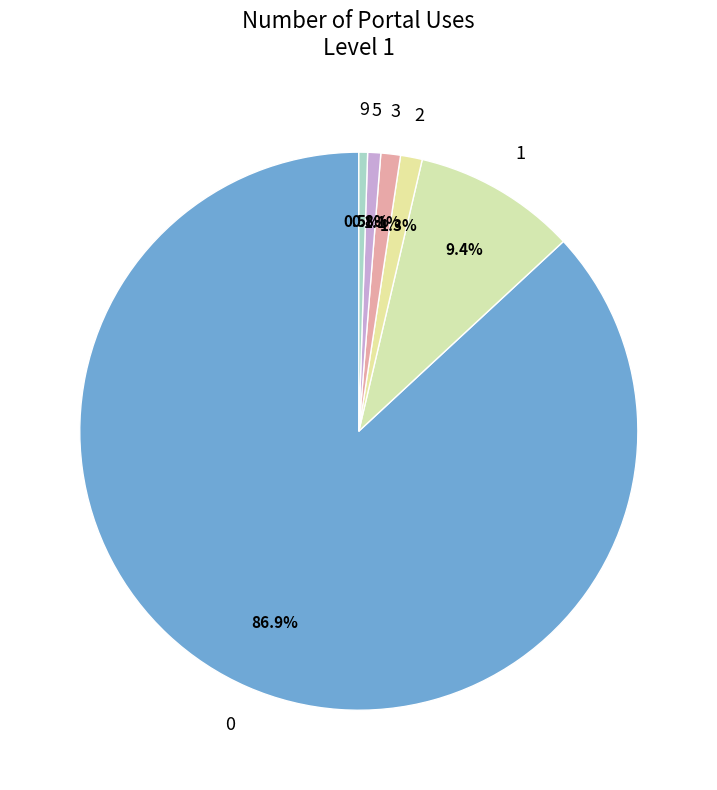

Is 0 the majority of the pie?

Yes